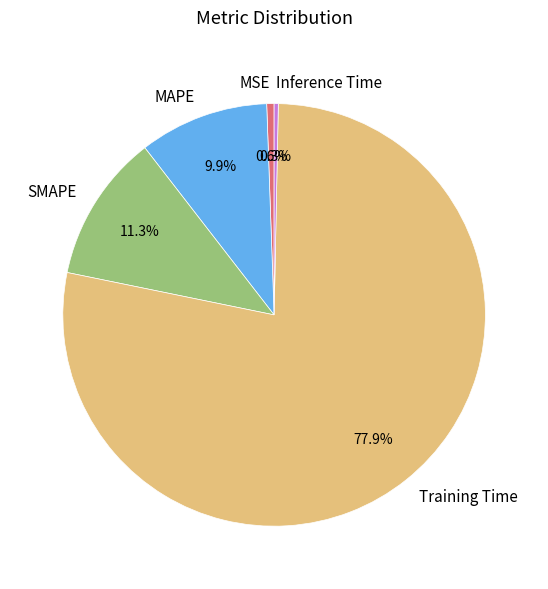

Does any single category account for the majority?

Yes